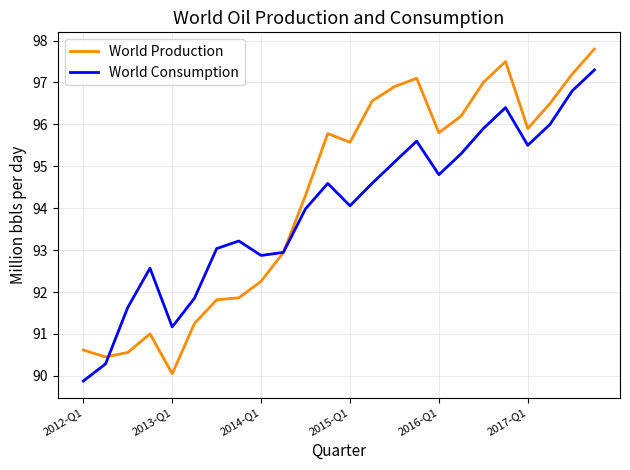

What is the highest value of the World Production series?

97.8